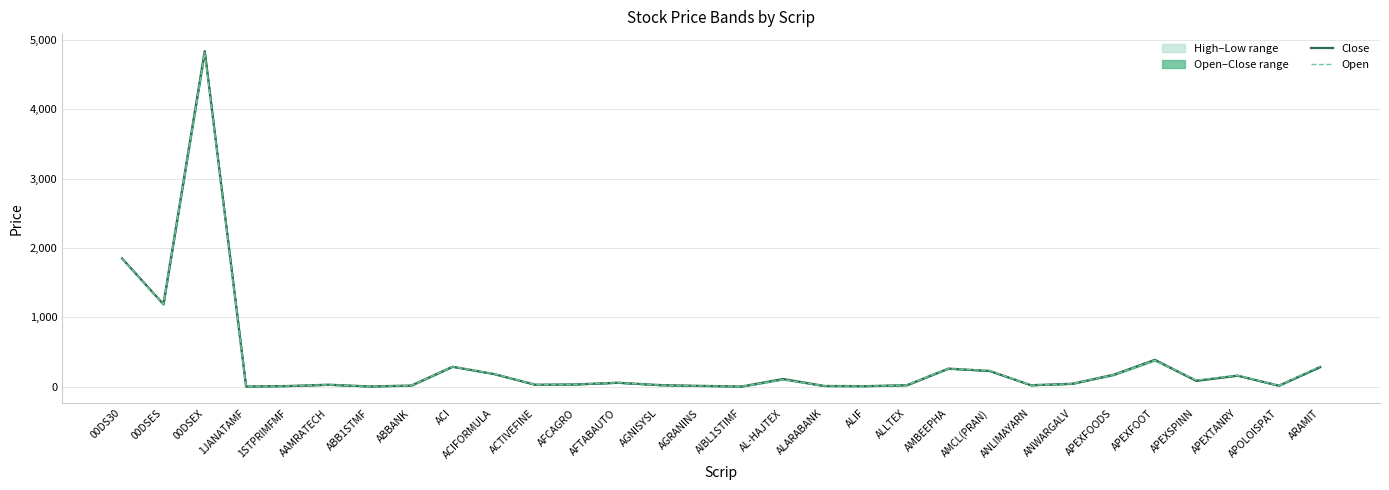

True or false: Open and Close intersect in this chart.

True